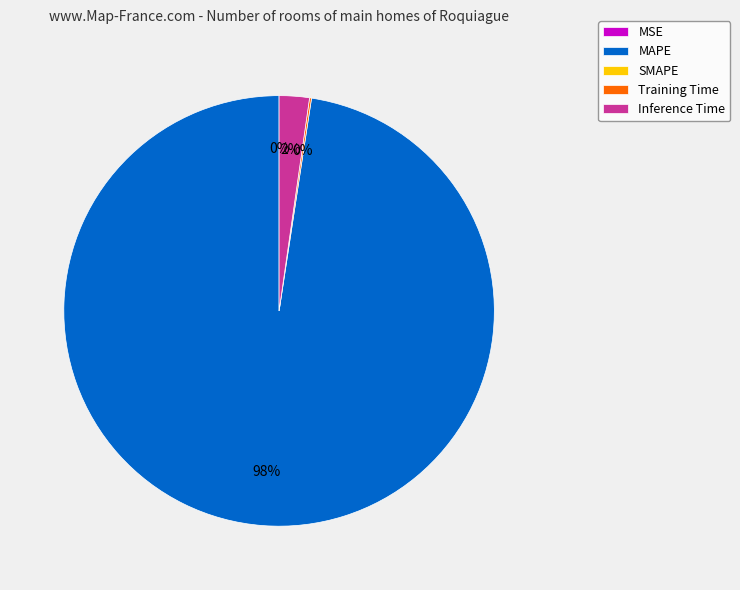

To the nearest percent, what is the average slice percentage?

25%